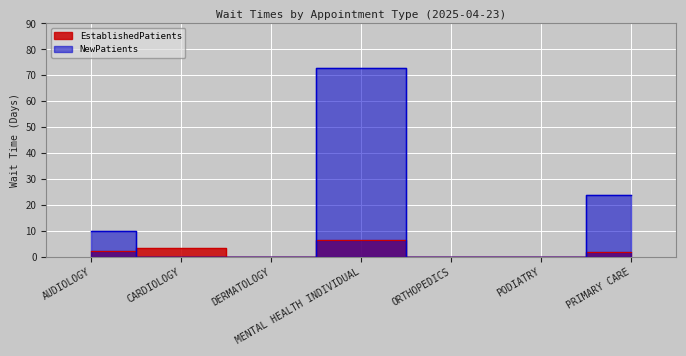

Where is the first local maximum for EstablishedPatients?

CARDIOLOGY